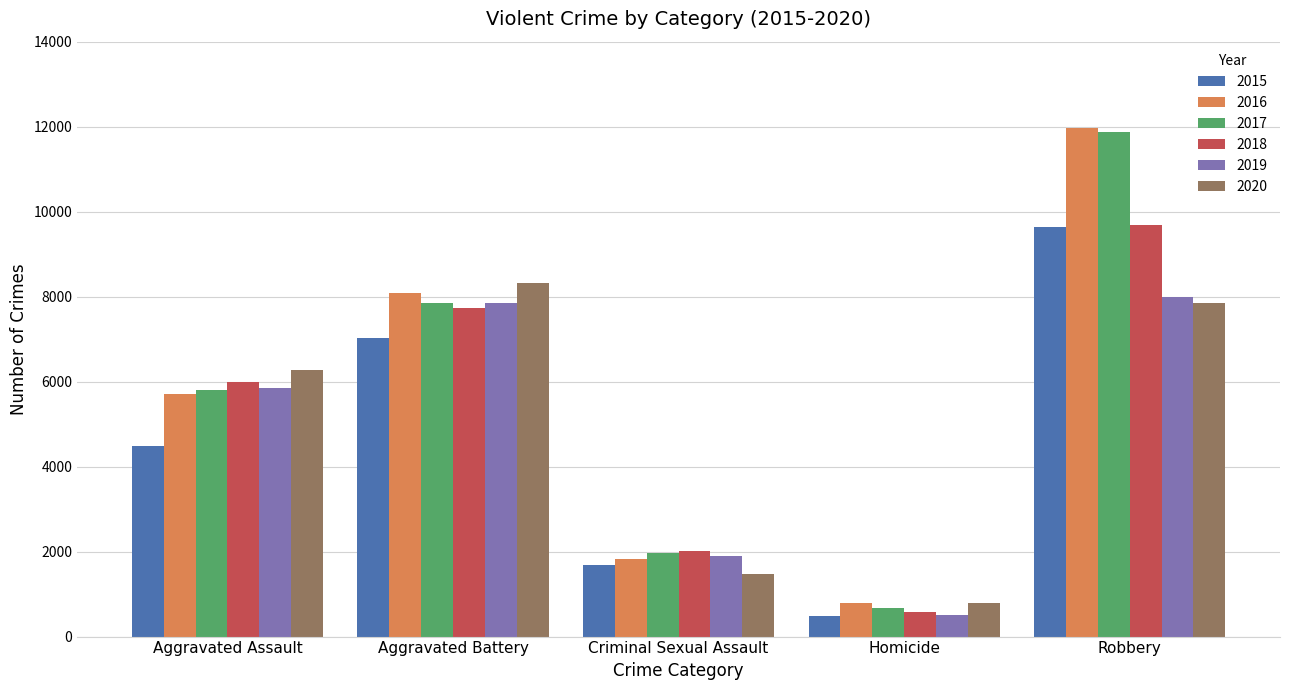

List the labels in order of 2017 value, largest first.

Robbery, Aggravated Battery, Aggravated Assault, Criminal Sexual Assault, Homicide